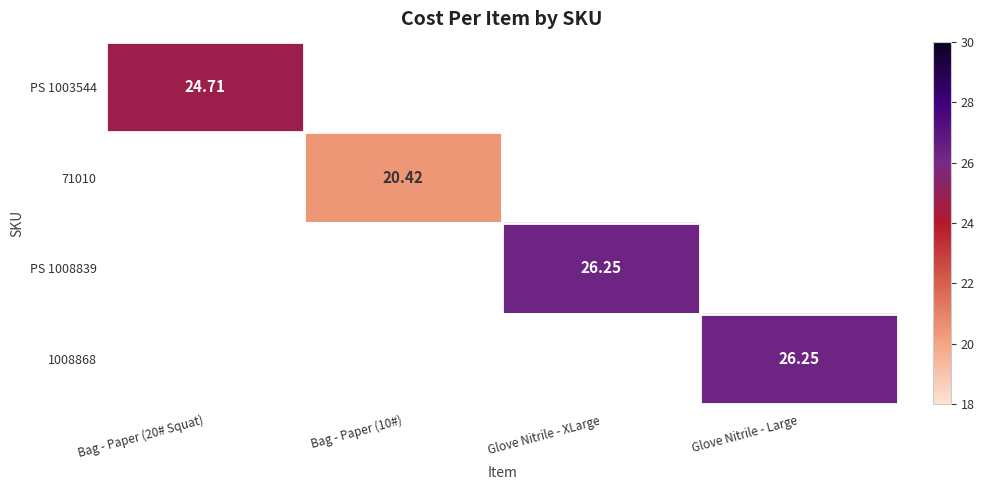

Between Glove Nitrile - XLarge and Glove Nitrile - Large, which is larger?

Glove Nitrile - Large